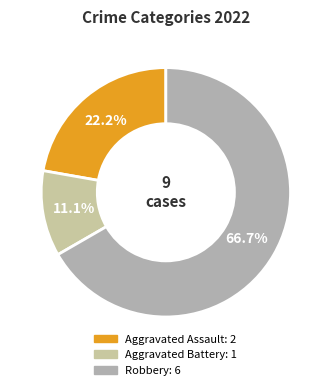

Is it true that Aggravated Battery is 11% of the pie?

True